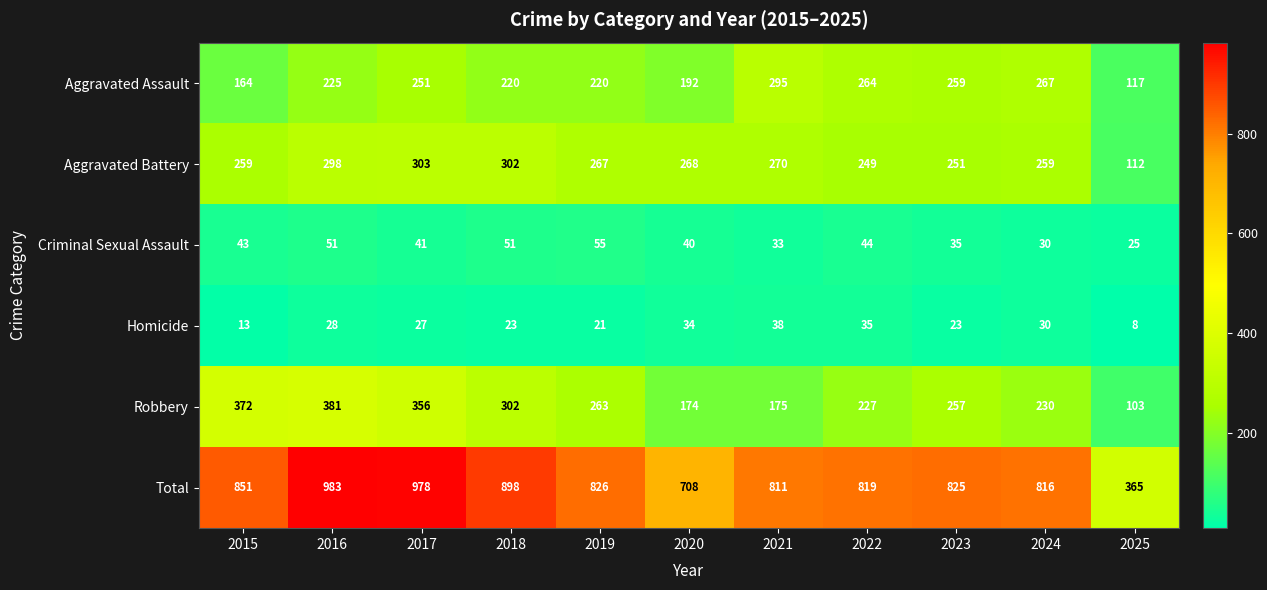

What is the total value across all series at 2025?

730